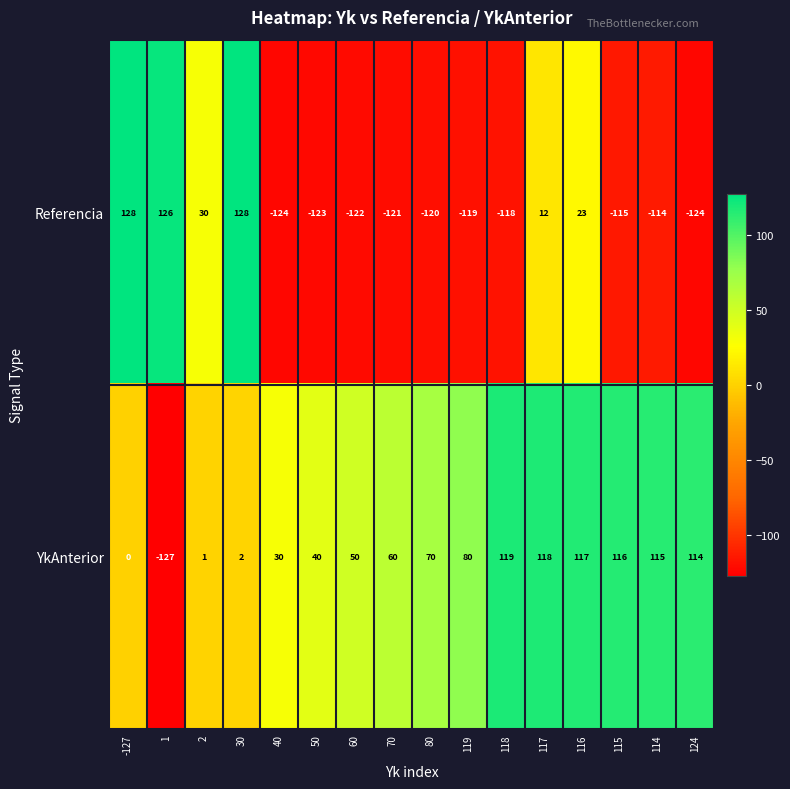

What is the highest value of the Referencia series?

128